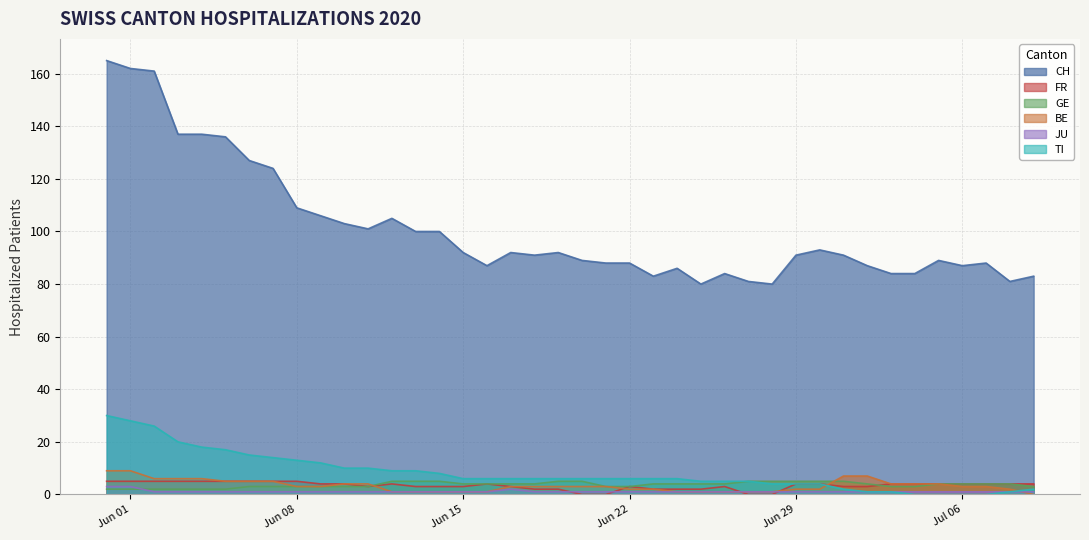

How many lines are shown in the chart?

6